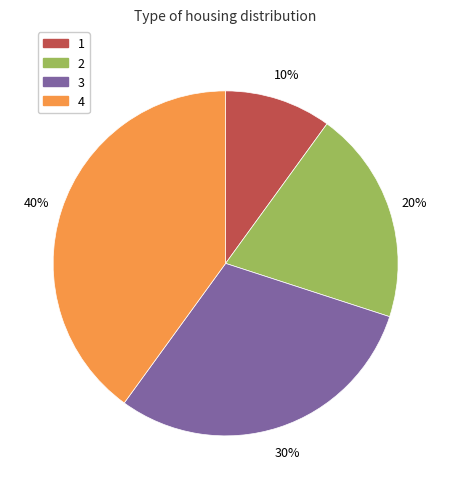

Is there a majority slice in this chart?

No